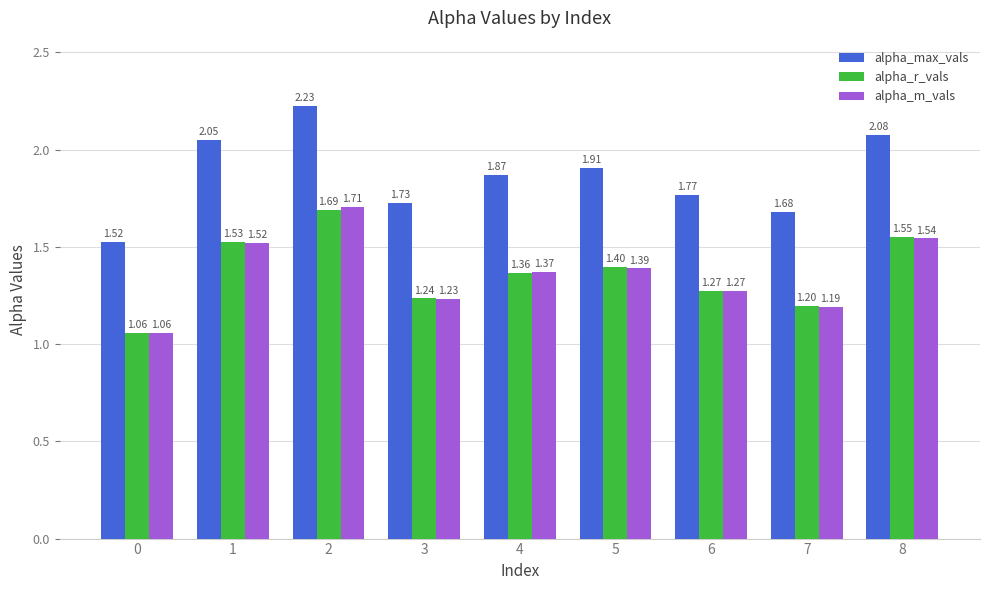

What is the difference between the alpha_max_vals values at 3 and 8?

0.4